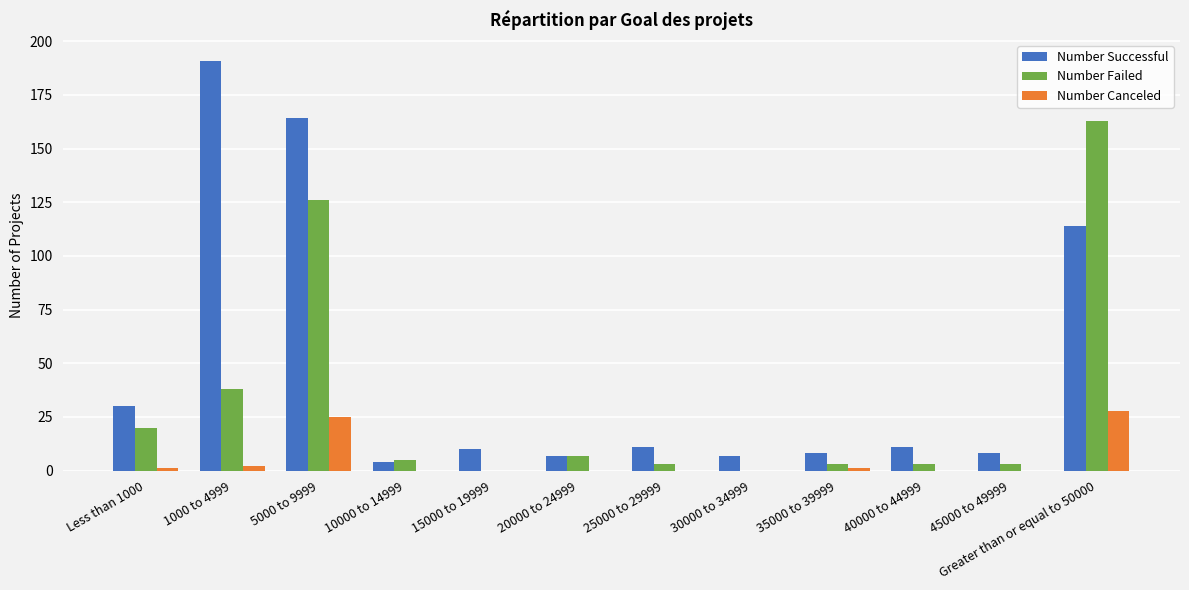

Between 1000 to 4999 and 15000 to 19999, which series saw the biggest shift?

Number Successful